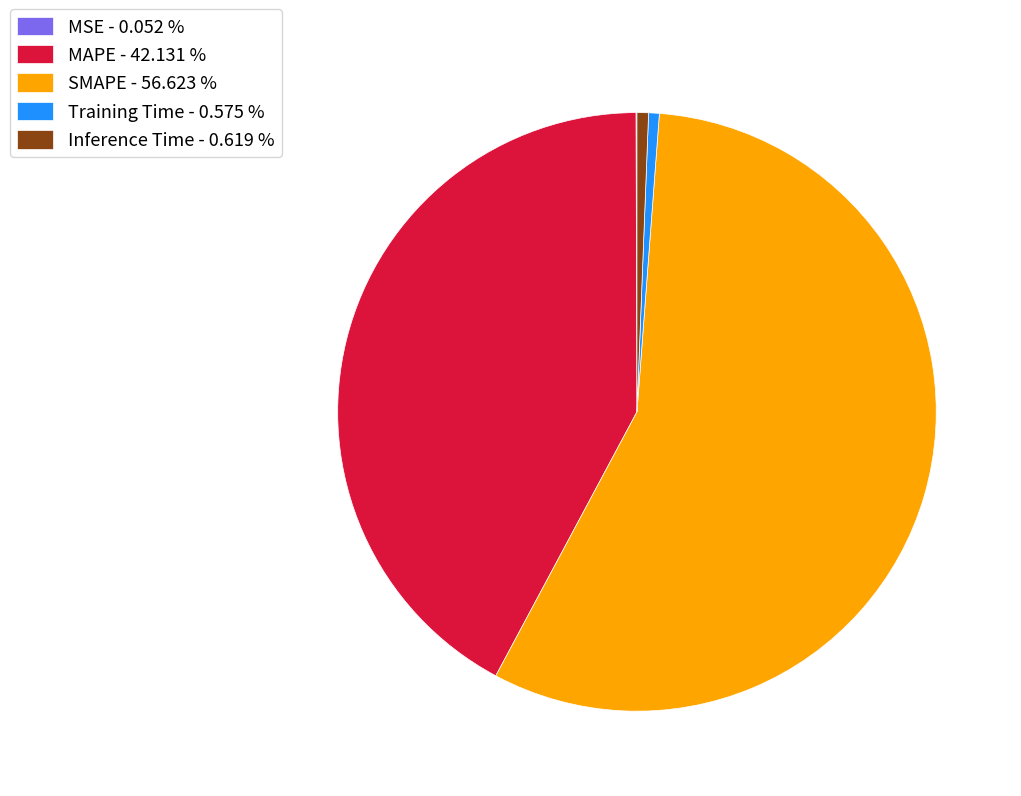

Is it true that SMAPE is 67% of the pie?

False